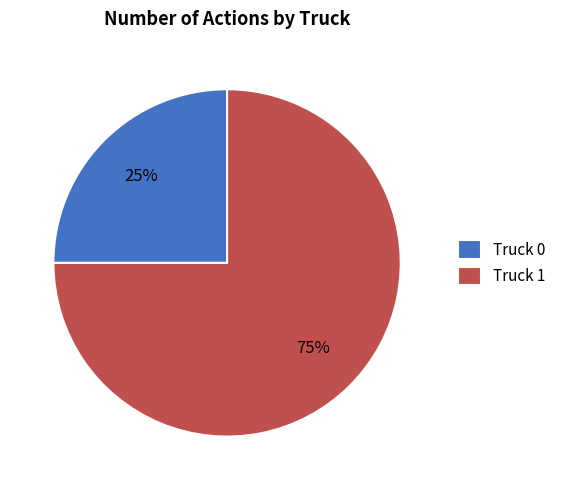

Between Truck 1 and Truck 0, which is larger?

Truck 1